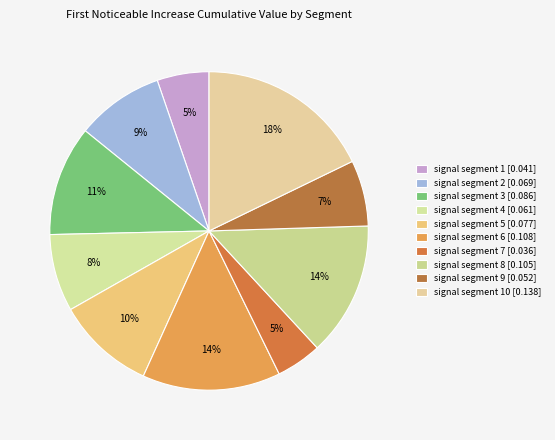

Which category has the smallest portion of the pie?

signal segment 7